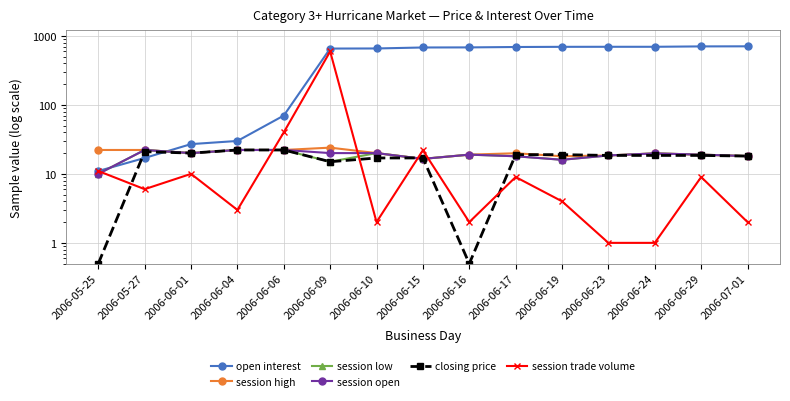

Which series changed the most between 2006-06-17 and 2006-06-23?

session trade volume